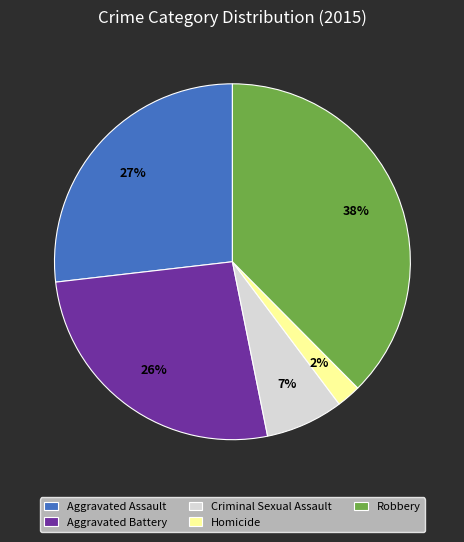

Is Homicide the majority of the pie?

No